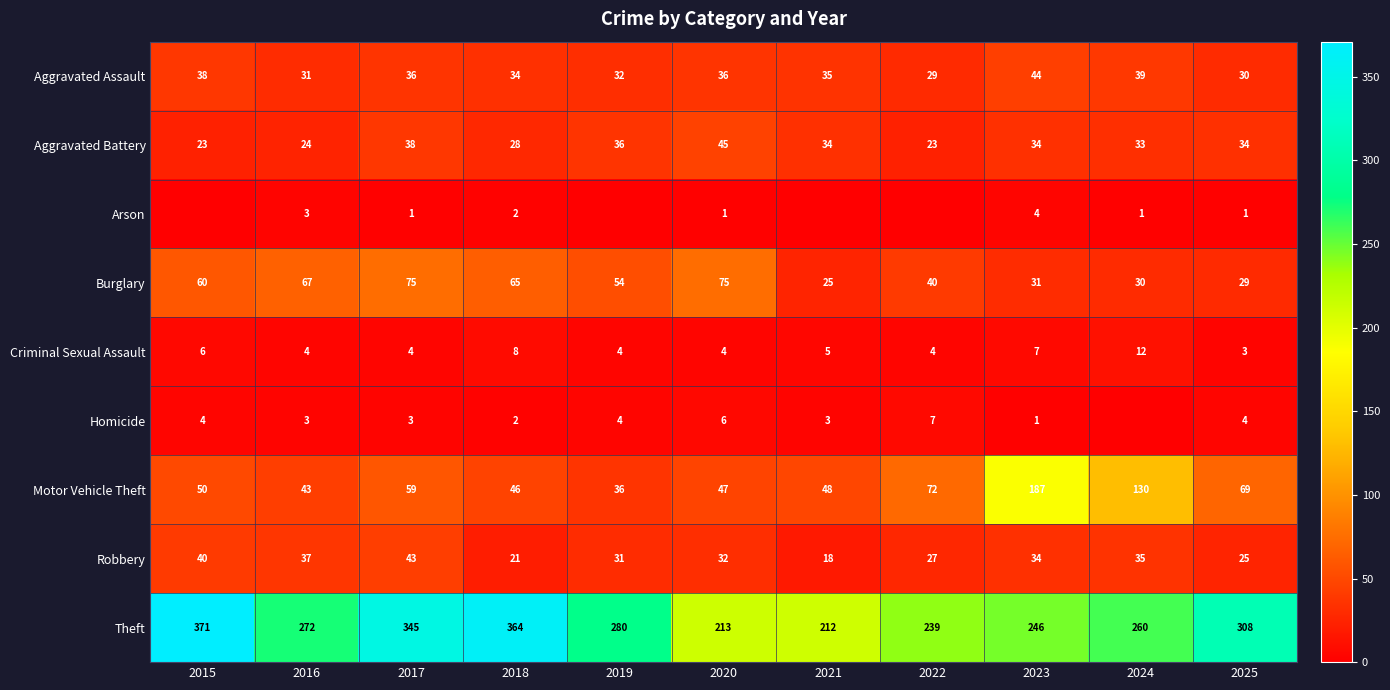

At which label does Theft first exceed 272?

2015